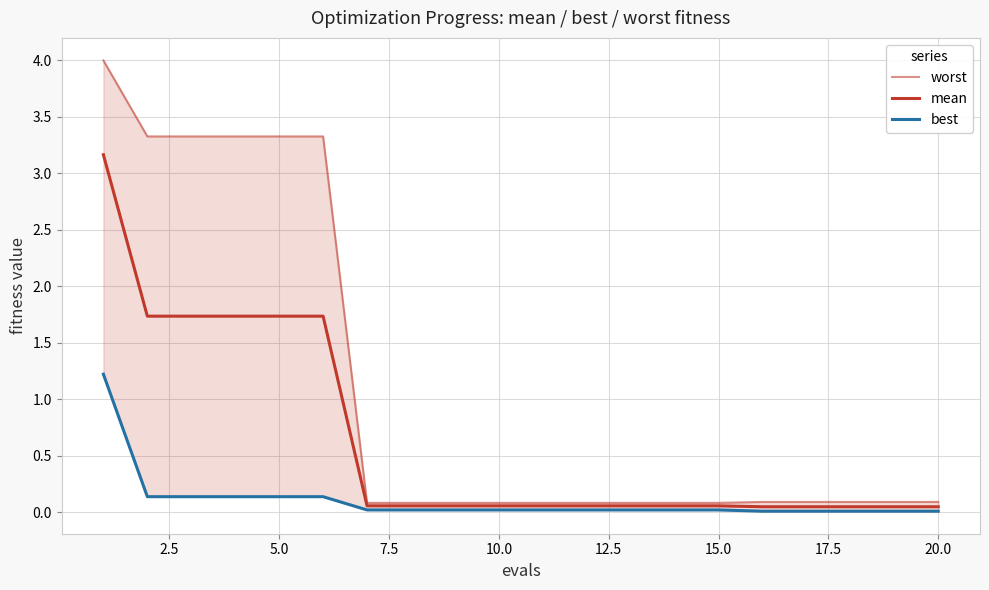

What are all the series names shown in the legend?

worst, mean, best